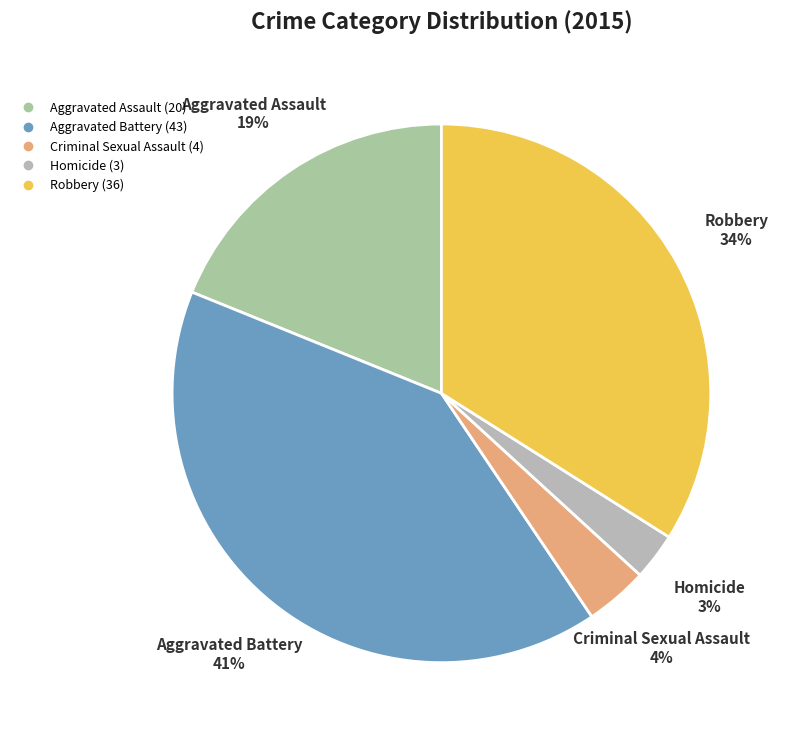

Is it true that Robbery is 34% of the pie?

True